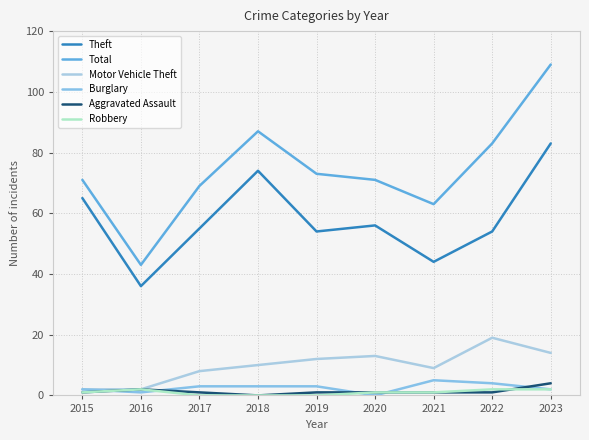

At which category does Theft reach its first local valley?

2016